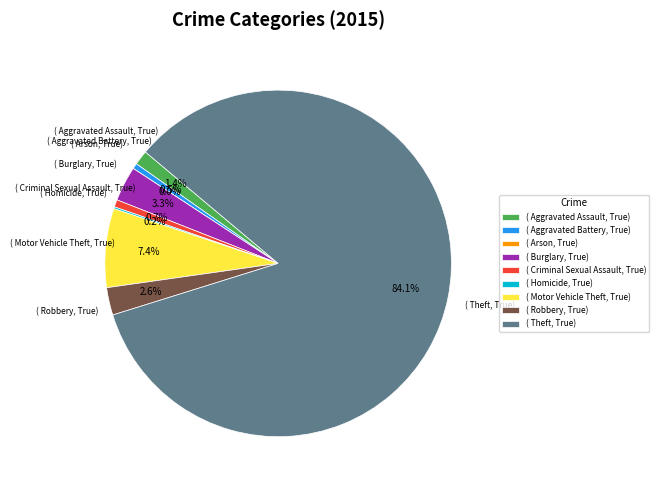

What percentage is NOT represented by Burglary?

96.7%